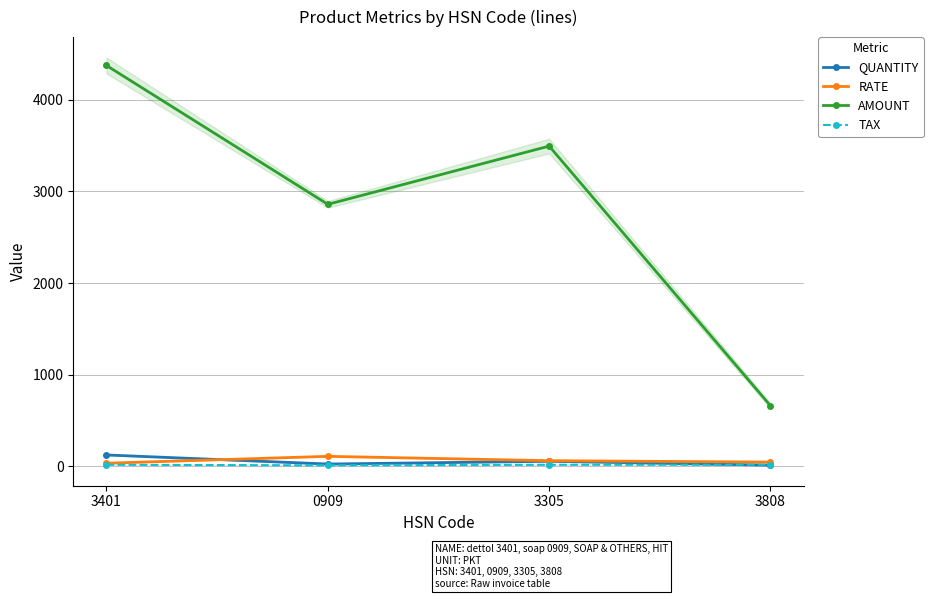

True or false: QUANTITY and RATE intersect in this chart.

True